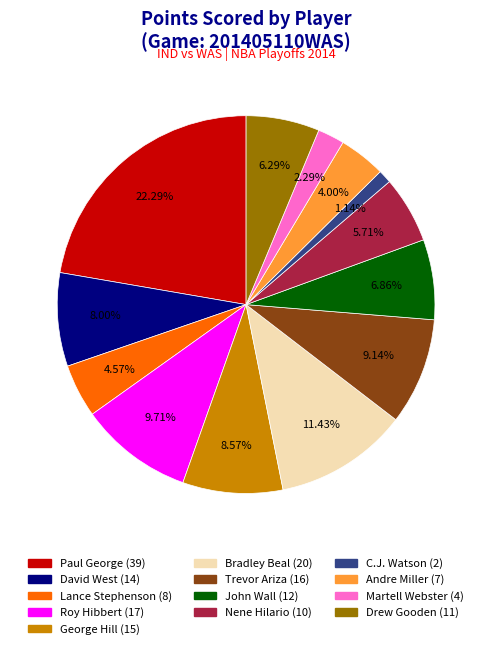

Which has a higher value, Nene Hilario or Andre Miller?

Nene Hilario